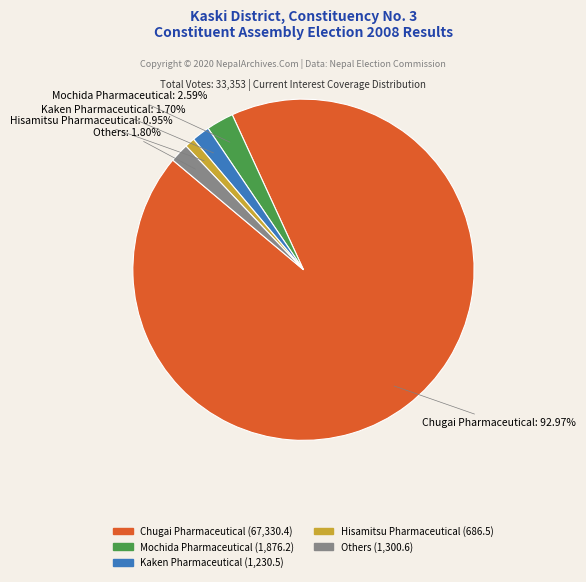

Does any single category account for the majority?

Yes